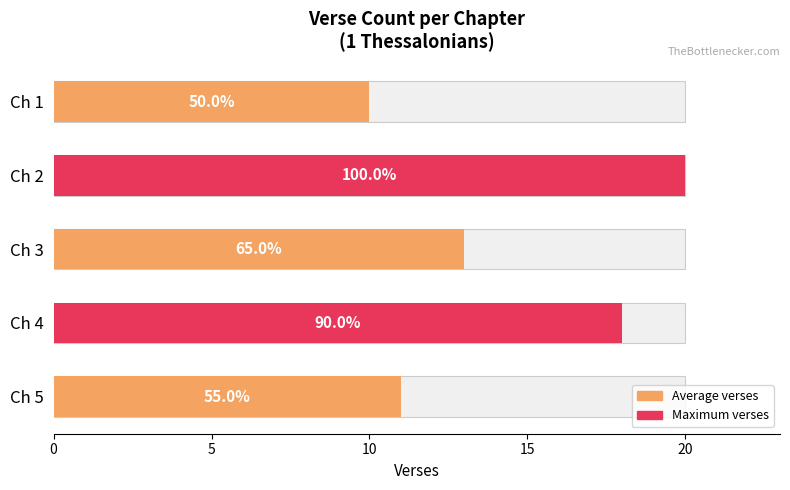

How many data points are less than 13?

2